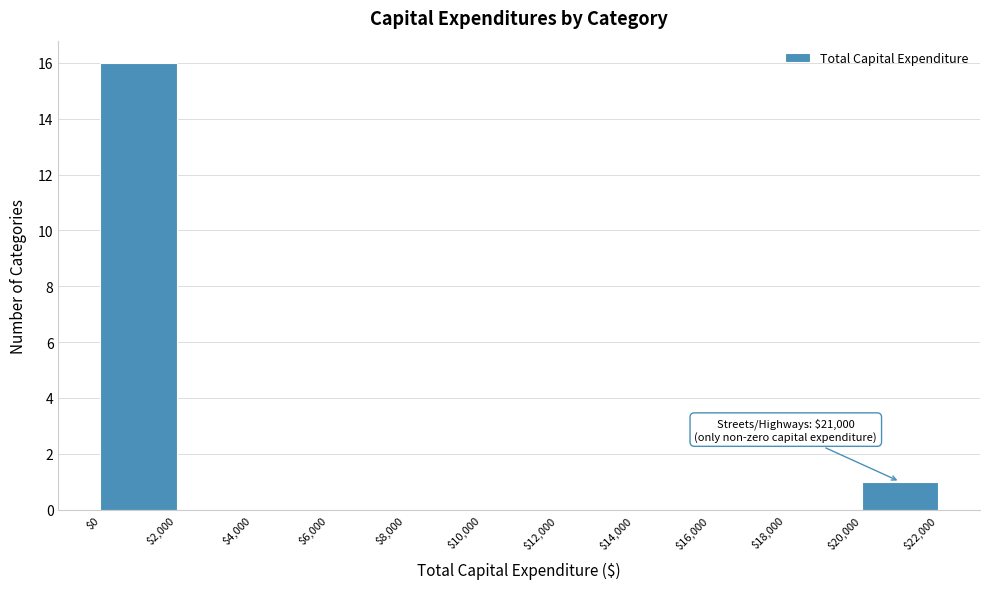

Over which range of the x-axis is the bar tallest?

$0 to $2,000